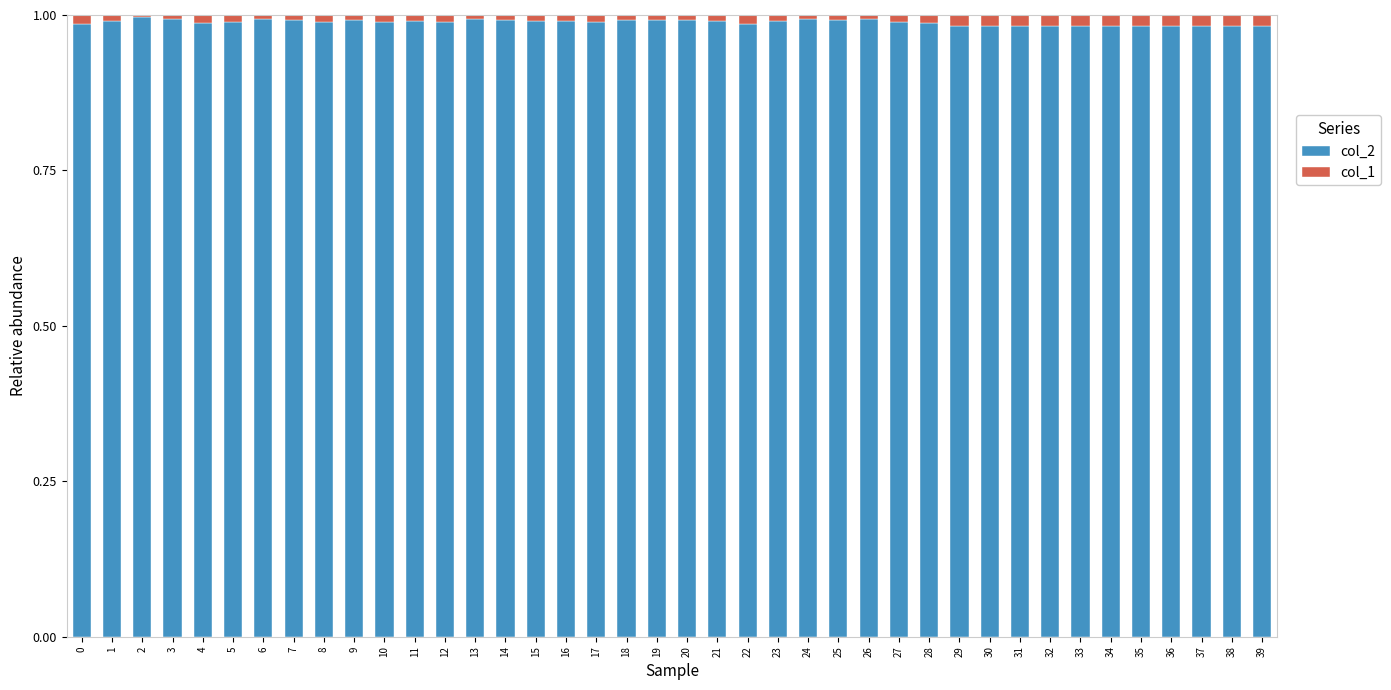

The value of col_2 at 39 is 1.4. True or false?

False